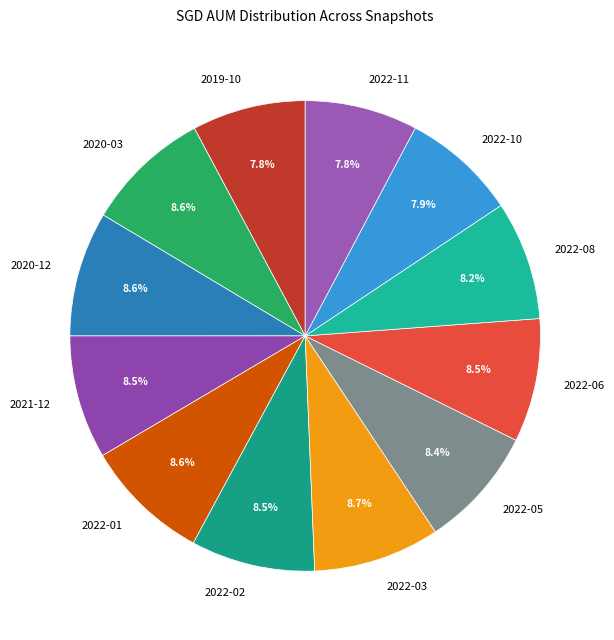

Between 2021-12 and 2022-11, which is larger?

2021-12